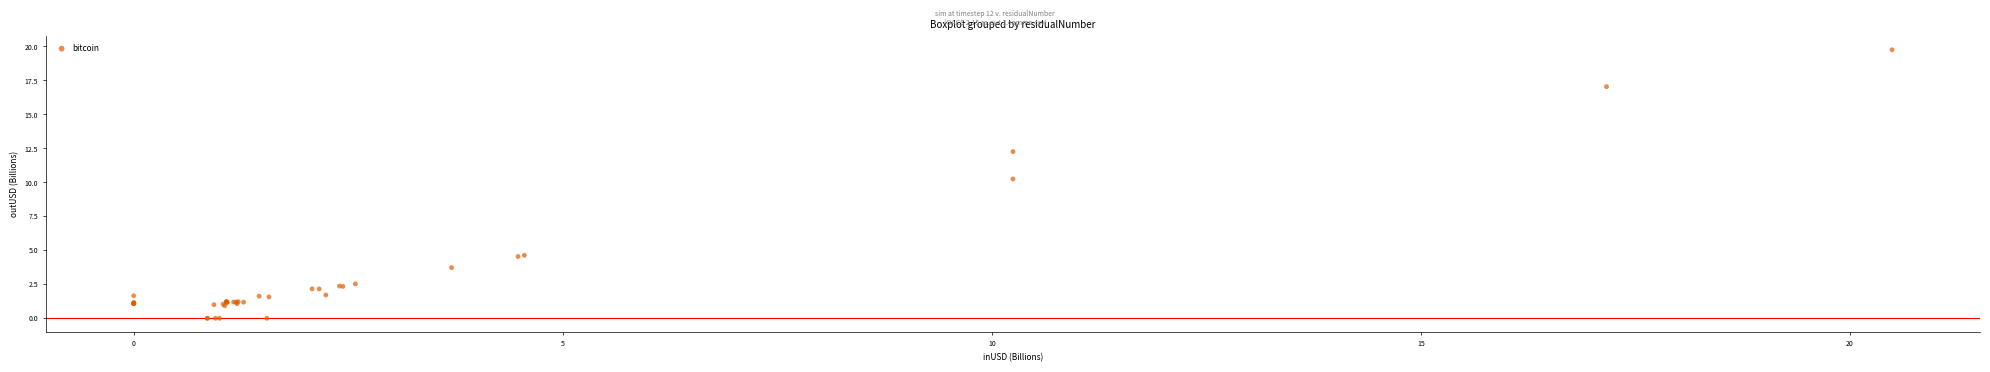

What Y value in the scatter plot is closest to 9?

10.2